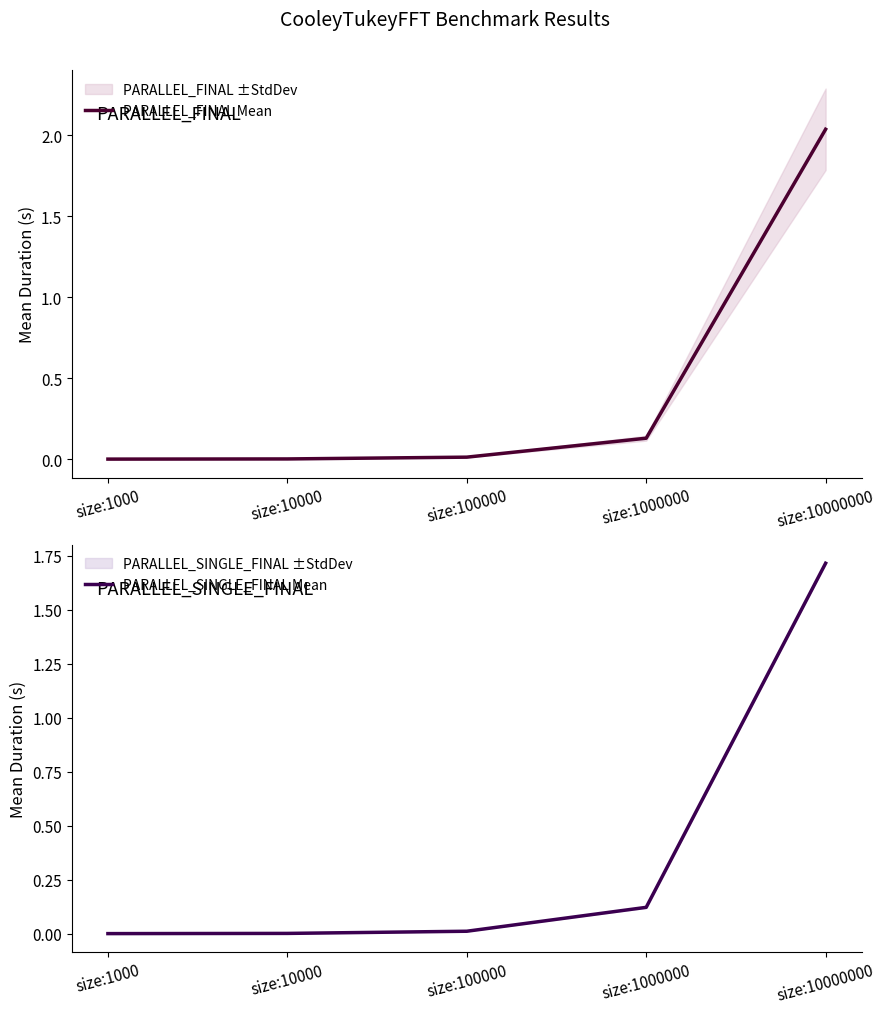

The PARALLEL_FINAL Mean series shows 0.0 at size:10000. True or false?

False